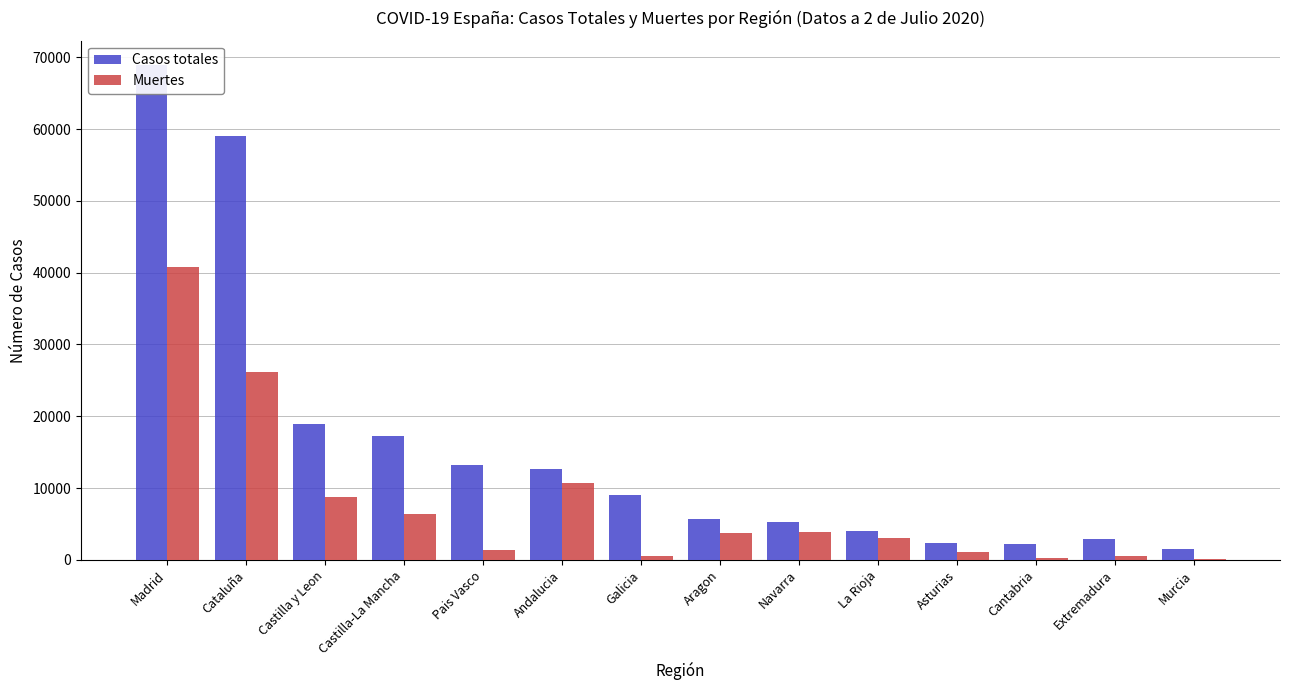

What is the label of the 8th bar from the right?

Galicia